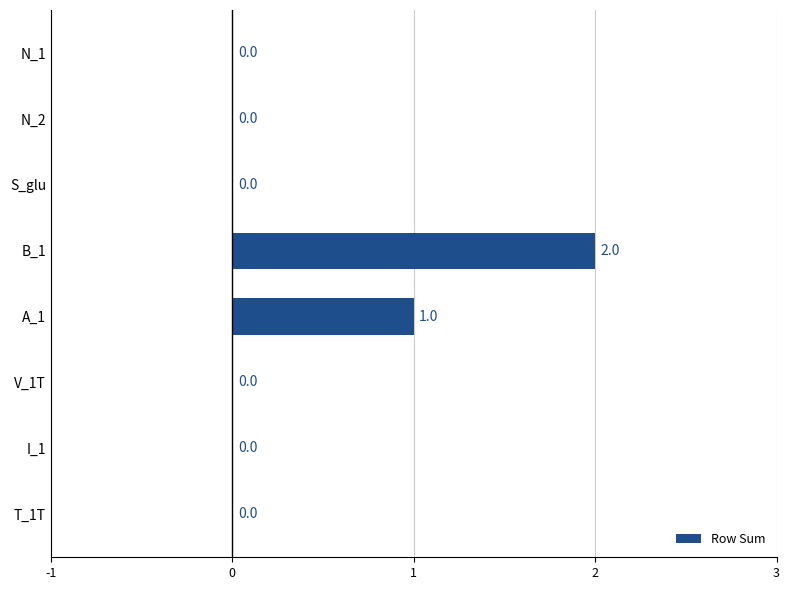

Are the bars horizontal?

Yes